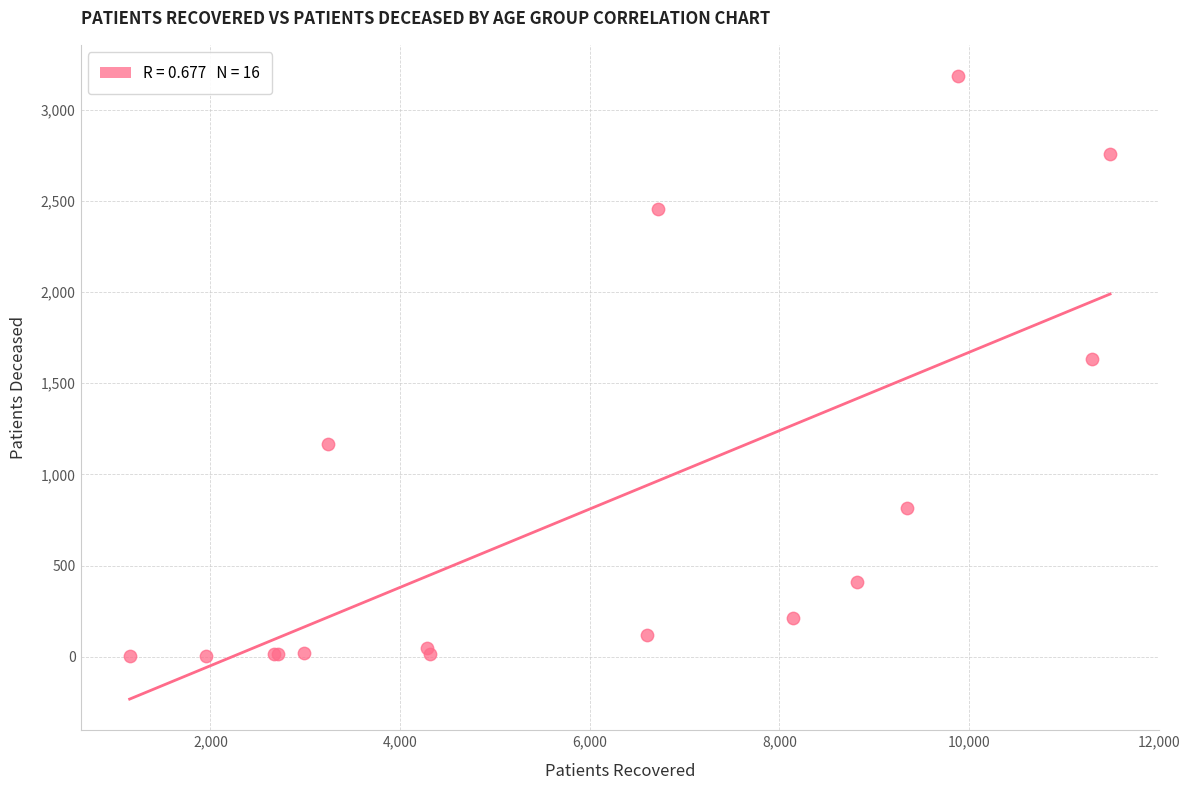

What Y value in the scatter plot is closest to 1593?

1634